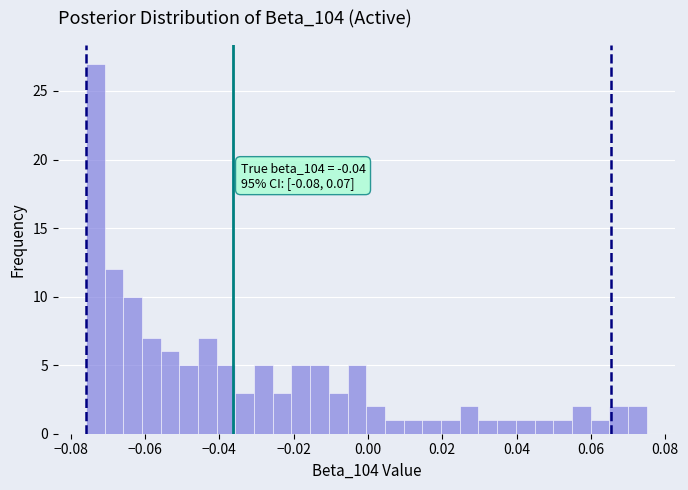

Read against the x-axis, roughly where is the centre of the tallest bar?

-0.074